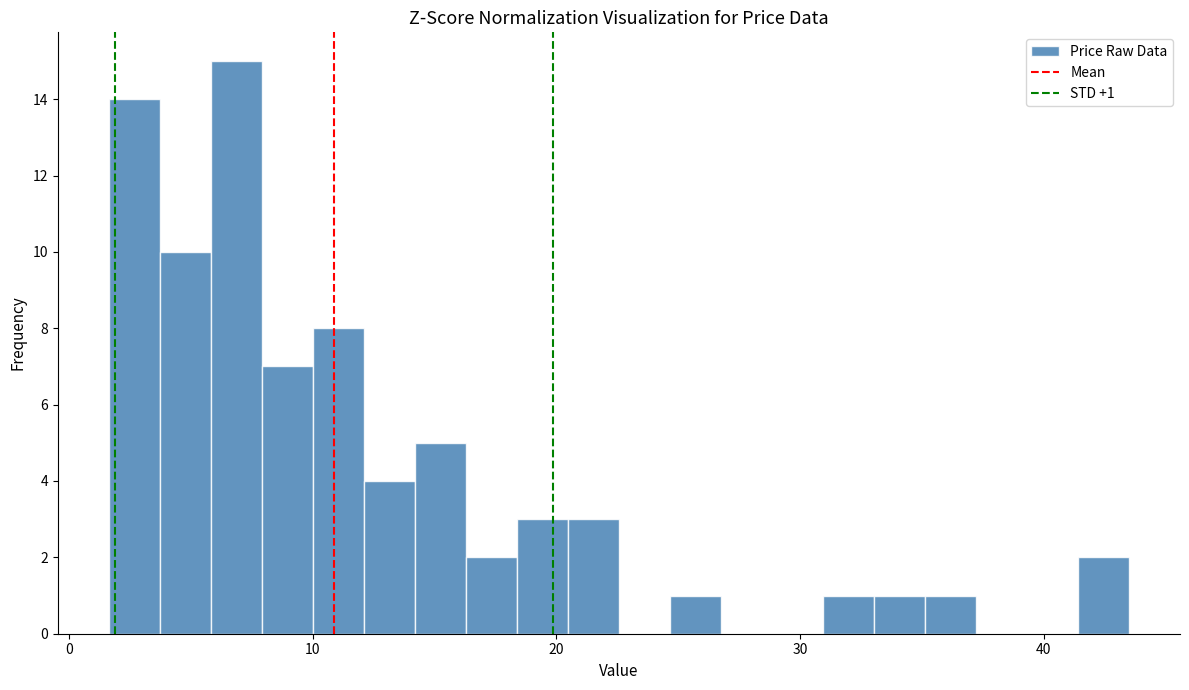

Around what value on the x-axis is the tallest bar? Give the approximate position of its centre, as read against the axis.

7